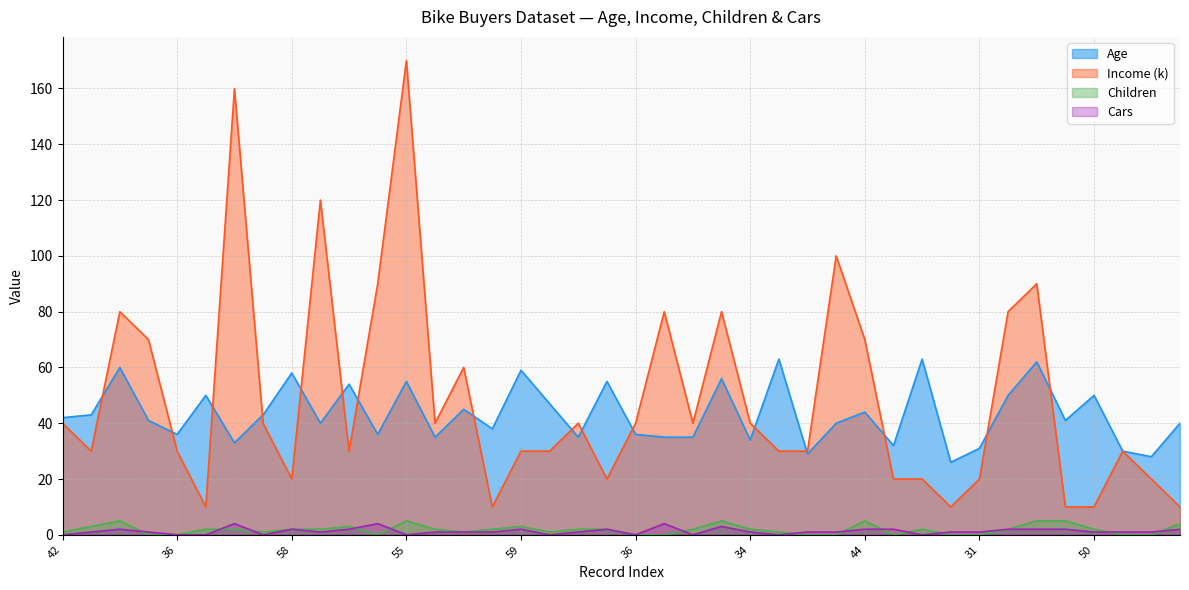

True or false: Age and Children cross at least once.

False